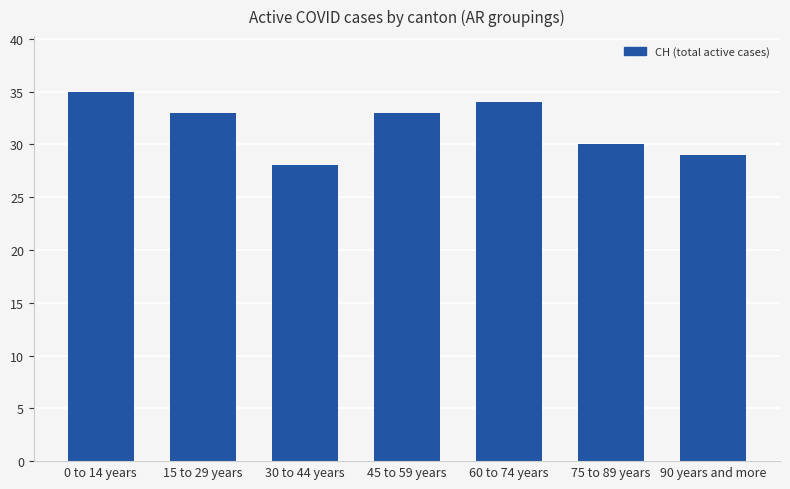

Reading right to left, extract all data points from this chart.

29	30	34	33	28	33	35